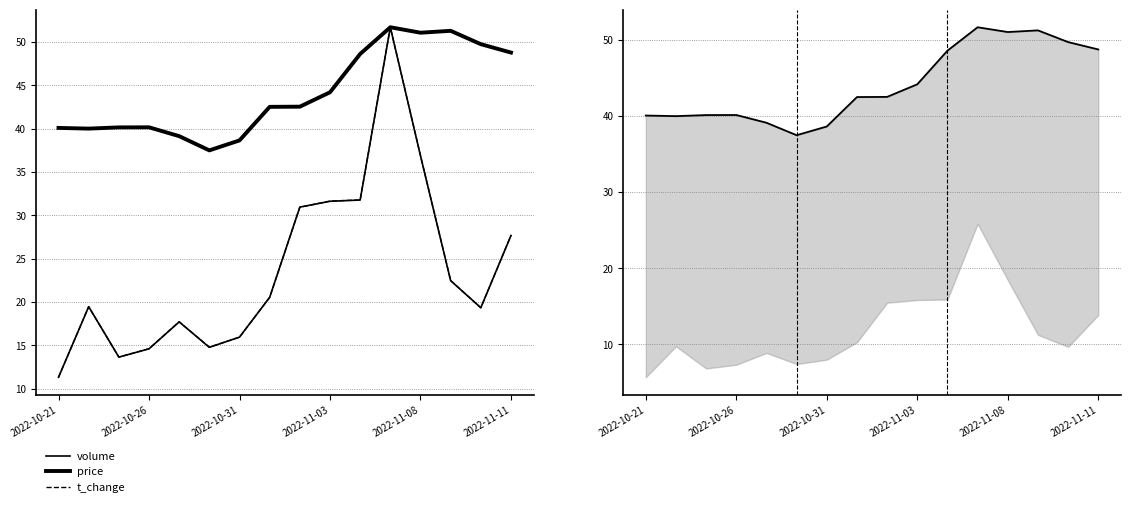

Where is the first local maximum for t_change?

2022-10-26